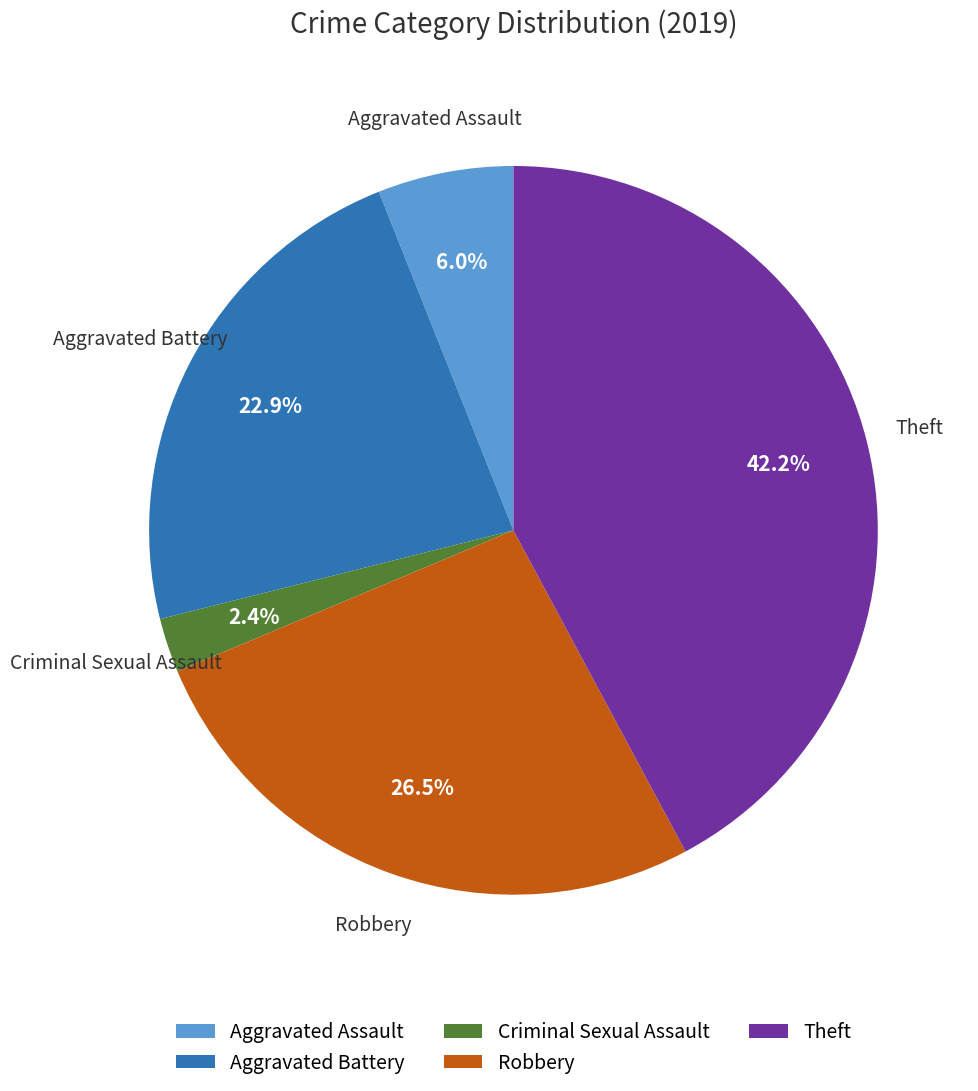

Is Aggravated Battery the majority of the pie?

No